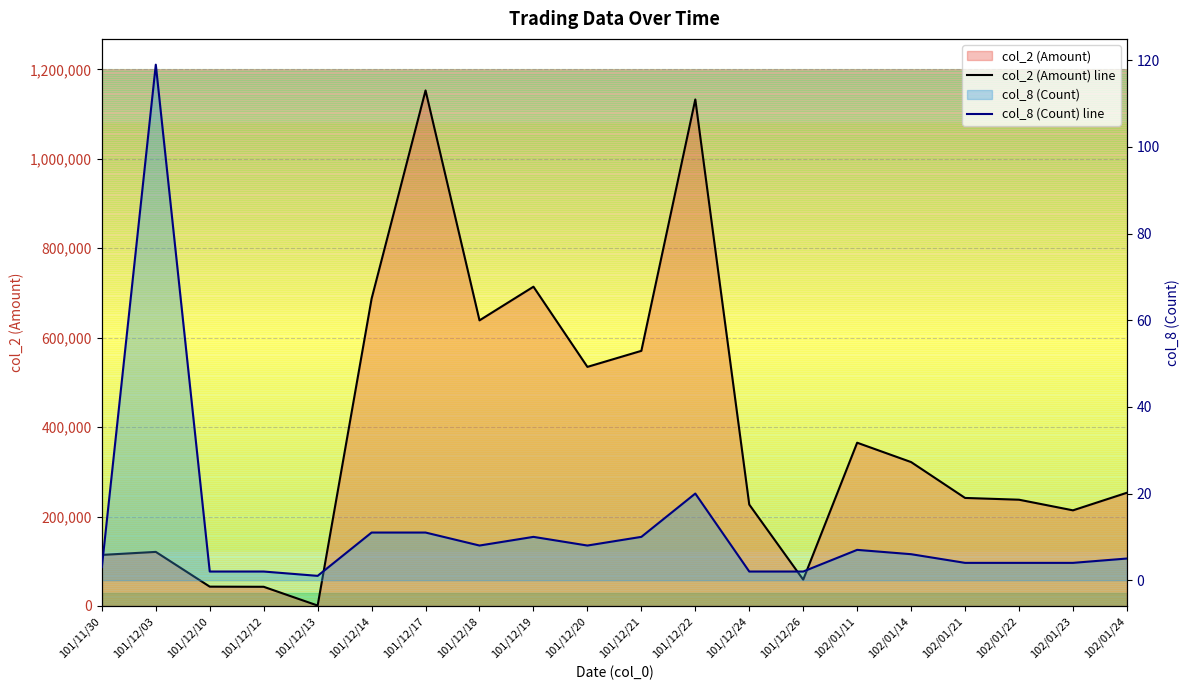

At which label does col_8 (Count) line reach its peak?

101/12/03